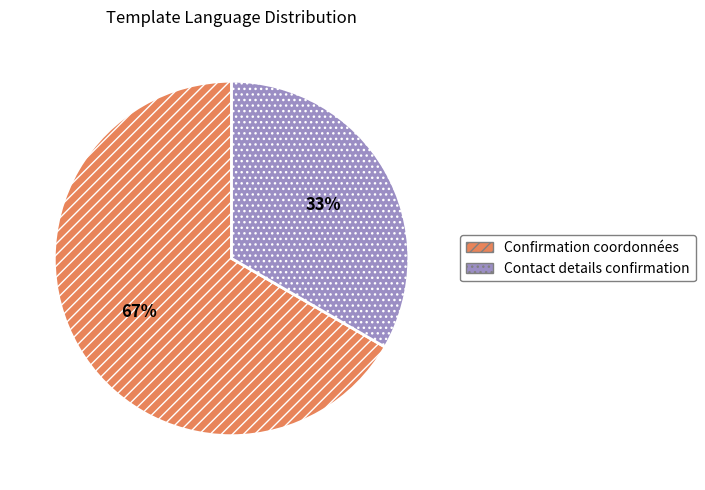

What is the largest slice in the pie chart?

Confirmation coordonnées